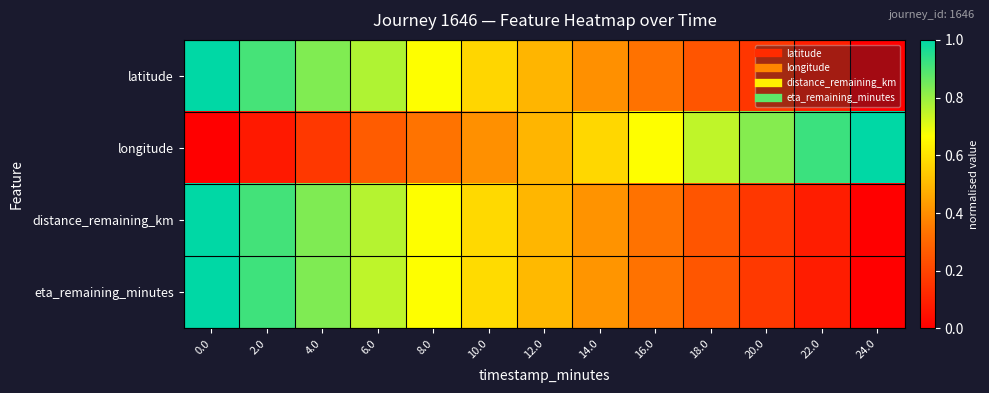

Reading right to left, what are all the values shown in this chart?

latitude: 24.0=0.0	22.0=0.1	20.0=0.2	18.0=0.2	16.0=0.3	14.0=0.4	12.0=0.5	10.0=0.6	8.0=0.7	6.0=0.8	4.0=0.8	2.0=0.9	0.0=1.0
longitude: 24.0=1.0	22.0=0.9	20.0=0.8	18.0=0.7	16.0=0.7	14.0=0.6	12.0=0.5	10.0=0.4	8.0=0.3	6.0=0.3	4.0=0.2	2.0=0.1	0.0=0.0
distance_remaining_km: 24.0=0.0	22.0=0.1	20.0=0.2	18.0=0.2	16.0=0.3	14.0=0.4	12.0=0.5	10.0=0.6	8.0=0.7	6.0=0.8	4.0=0.8	2.0=0.9	0.0=1.0
eta_remaining_minutes: 24.0=0.0	22.0=0.1	20.0=0.2	18.0=0.3	16.0=0.3	14.0=0.4	12.0=0.5	10.0=0.6	8.0=0.7	6.0=0.8	4.0=0.8	2.0=0.9	0.0=1.0